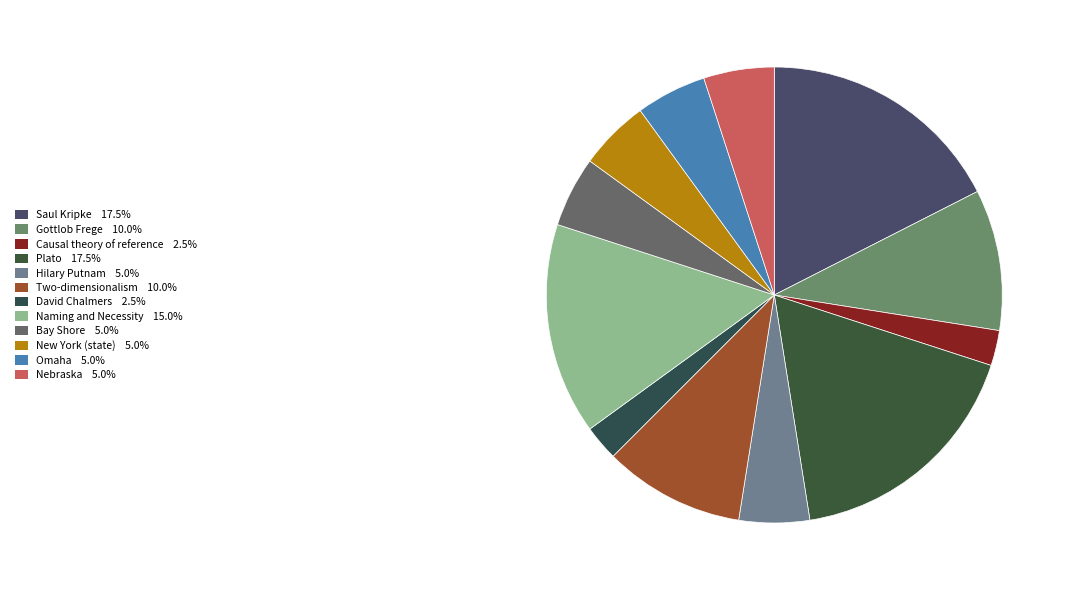

The Bay Shore slice represents 5% of the pie. True or false?

True